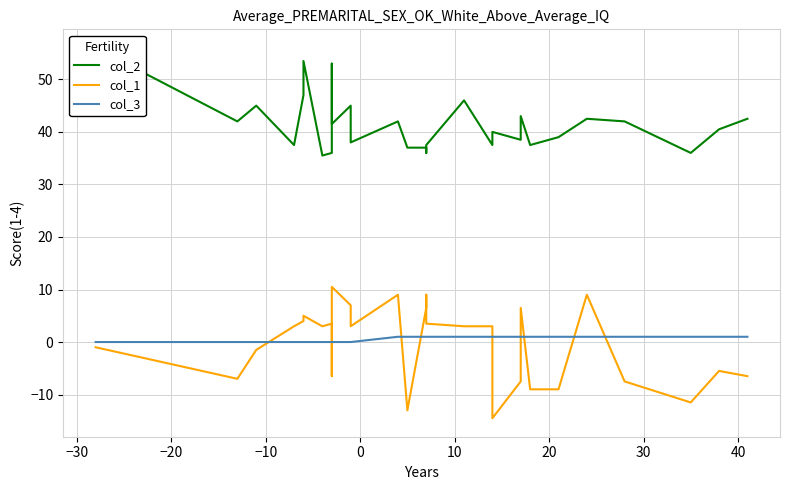

True or false: col_3 and col_2 intersect in this chart.

False